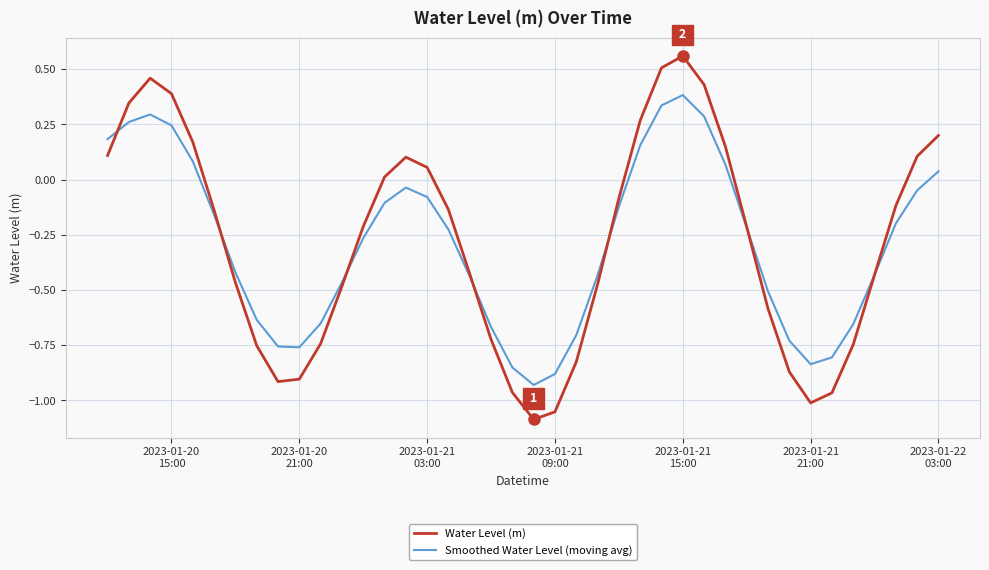

At how many categories does at least one series exceed 0?

15